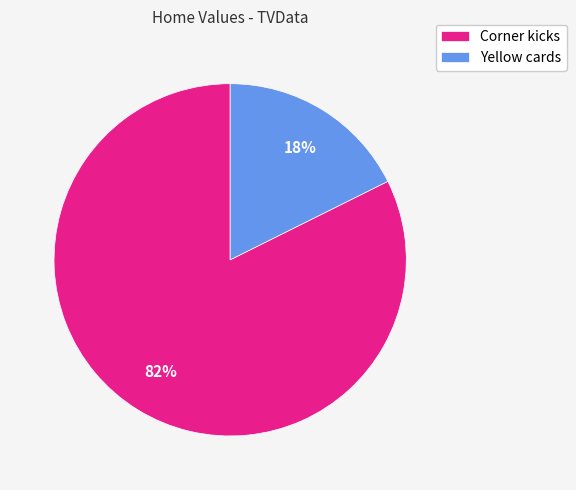

Between Corner kicks and Yellow cards, which is larger?

Corner kicks